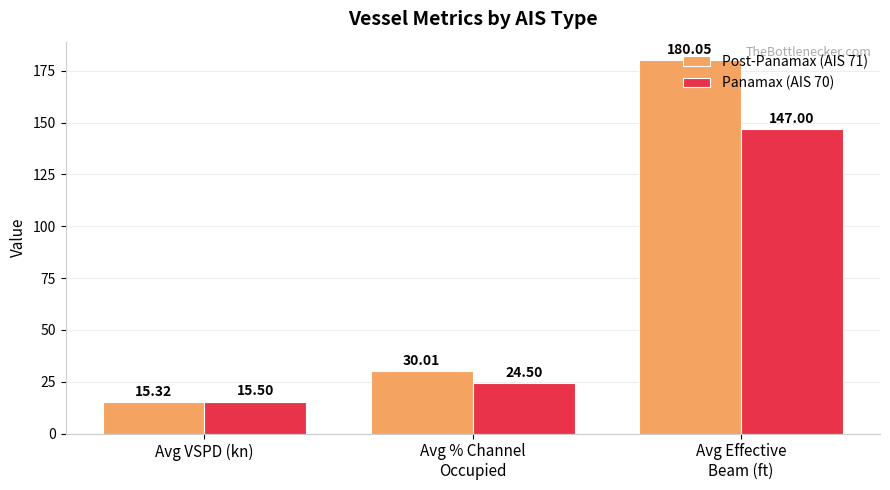

What is the greatest value displayed?

180.1